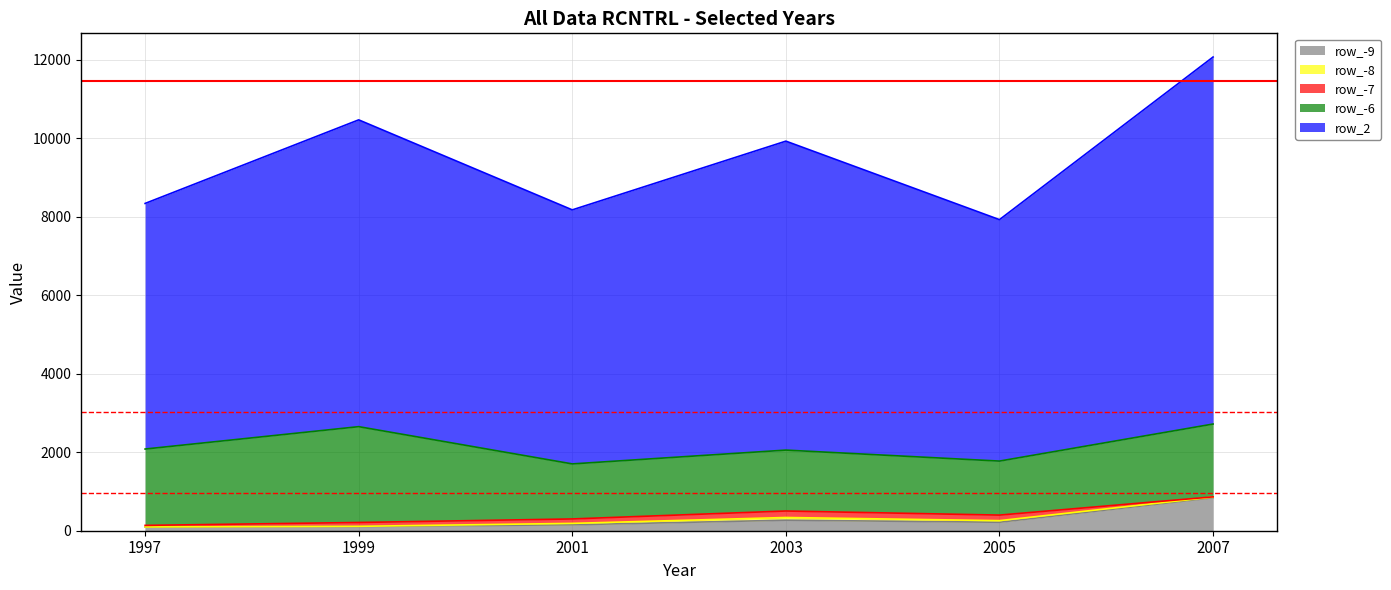

List the labels in order of row_-6 value, smallest first.

2005, 2001, 2003, 2007, 1997, 1999